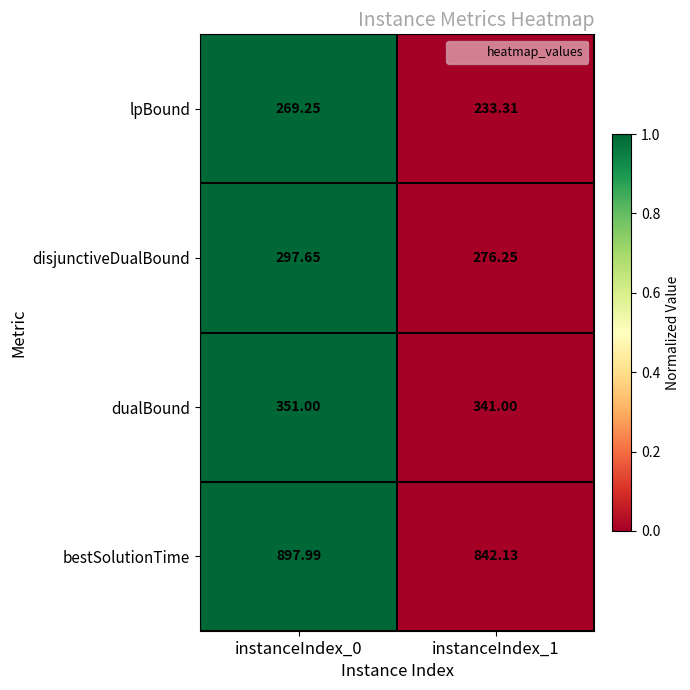

Between instanceIndex_0 and instanceIndex_1, which series saw the biggest shift?

bestSolutionTime